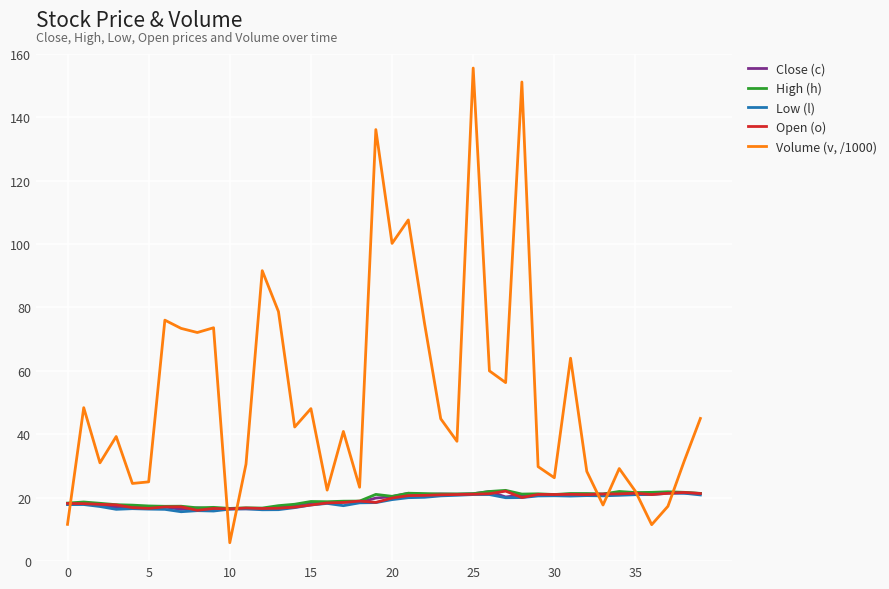

What is the lowest value of the Close (c) series?

16.3